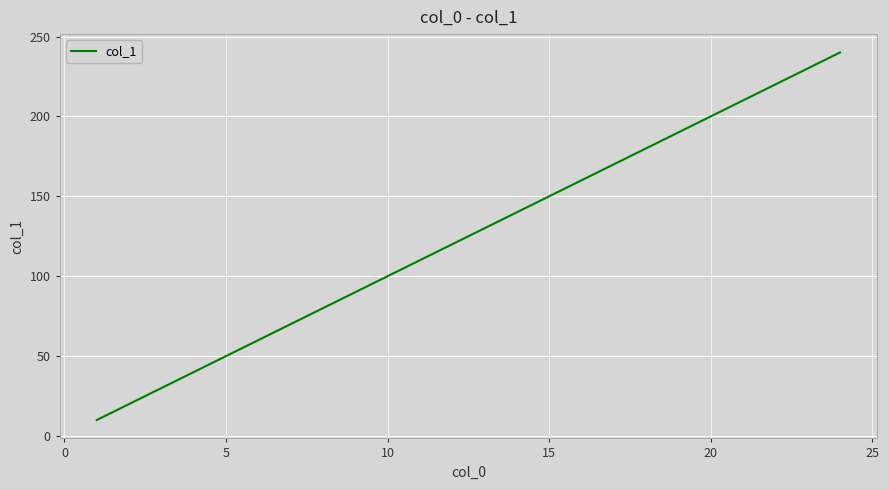

What is the smallest value displayed?

10